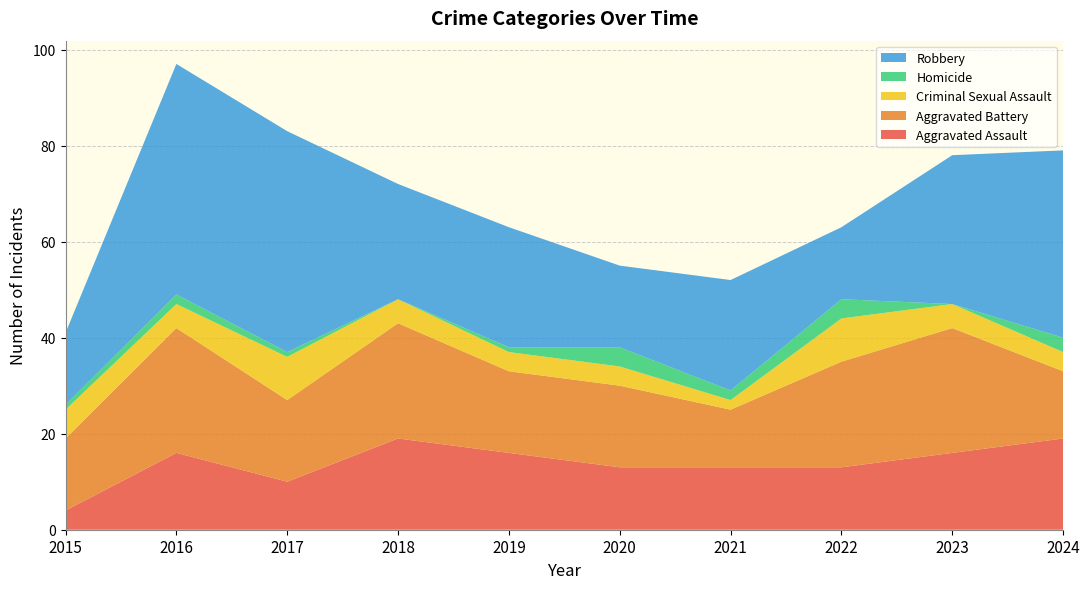

Reading left to right, what are all the values shown in this chart?

Aggravated Assault: 2015=4	2016=16	2017=10	2018=19	2019=16	2020=13	2021=13	2022=13	2023=16	2024=19
Aggravated Battery: 2015=15	2016=26	2017=17	2018=24	2019=17	2020=17	2021=12	2022=22	2023=26	2024=14
Criminal Sexual Assault: 2015=6	2016=5	2017=9	2018=5	2019=4	2020=4	2021=2	2022=9	2023=5	2024=4
Homicide: 2015=1	2016=2	2017=1	2018=0	2019=1	2020=4	2021=2	2022=4	2023=0	2024=3
Robbery: 2015=15	2016=48	2017=46	2018=24	2019=25	2020=17	2021=23	2022=15	2023=31	2024=39